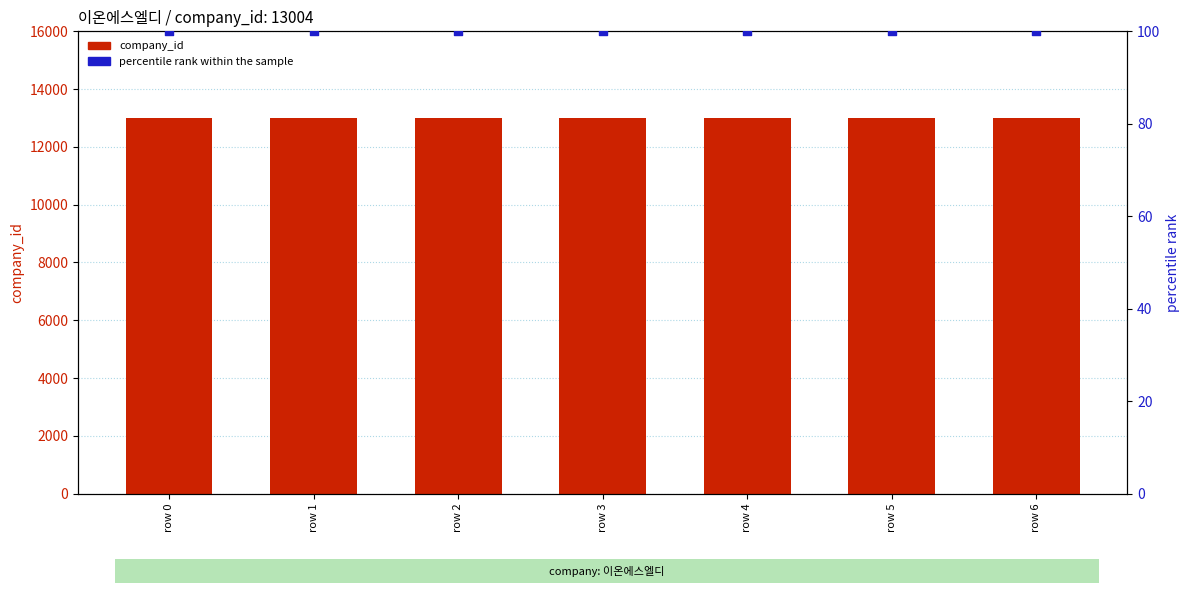

At how many categories does at least one series exceed 4861?

7